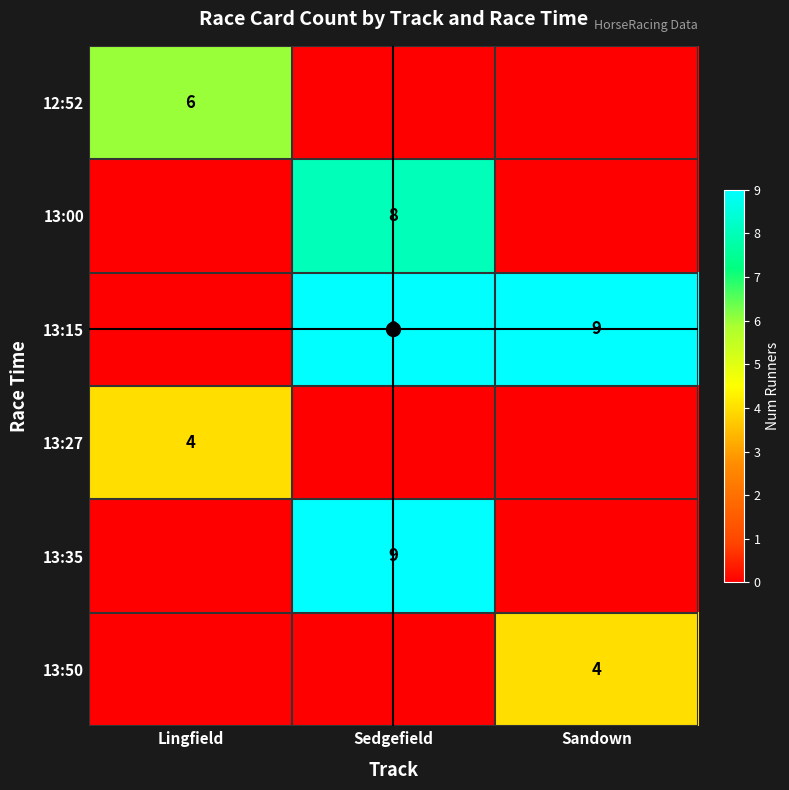

Which category has the lowest value in the 13:35 series?

Lingfield